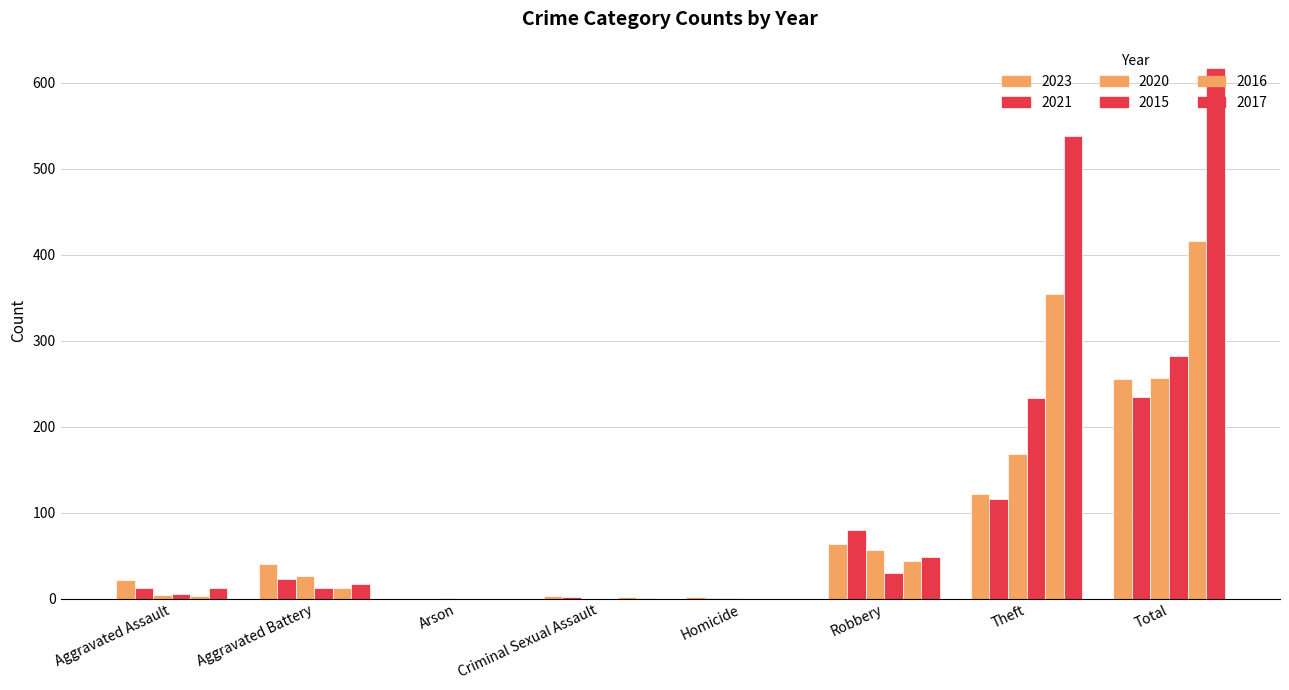

Count the number of data series in this chart.

6